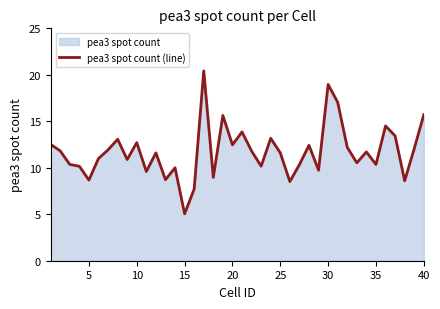

The chart shows a value of 8.6 at 30. True or false?

False